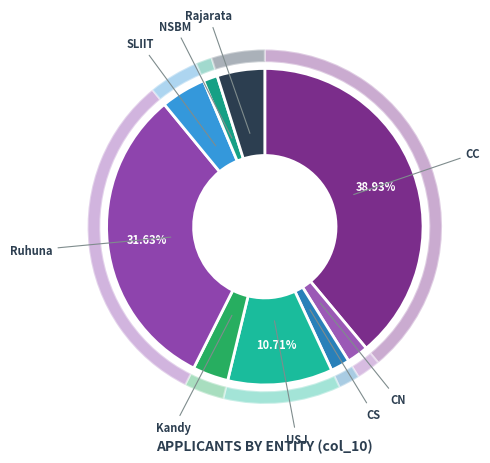

Count the number of slices in the pie.

10